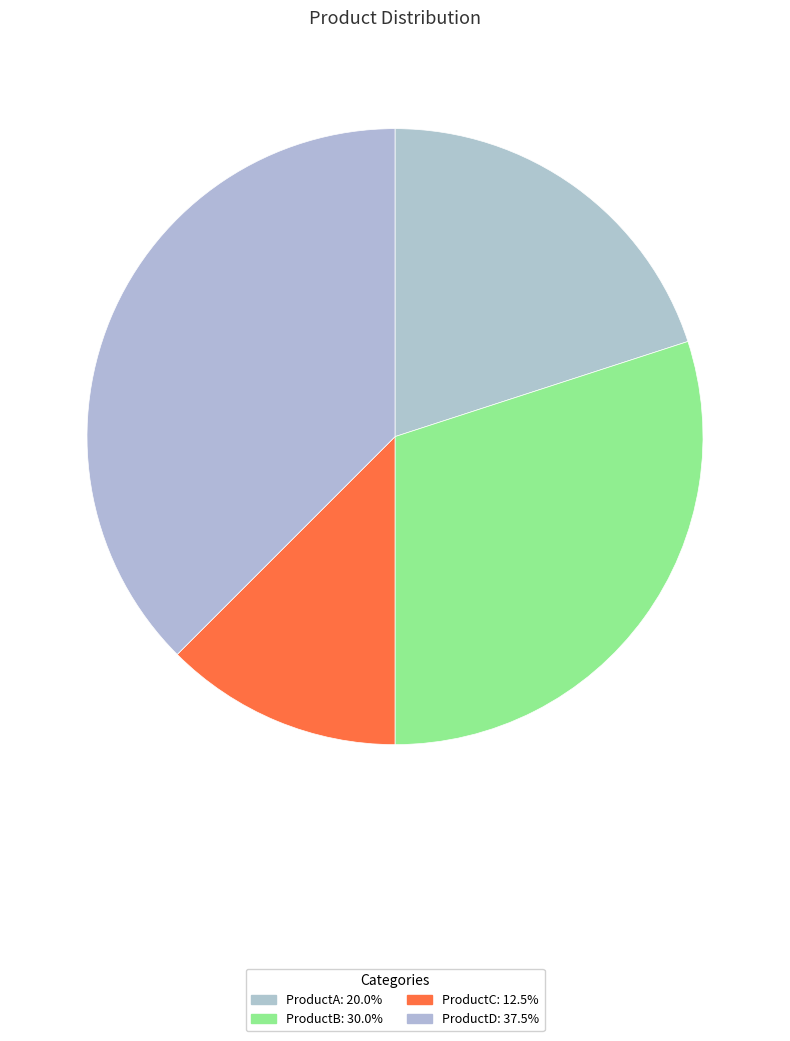

How much of the chart is everything except ProductA?

80.0%